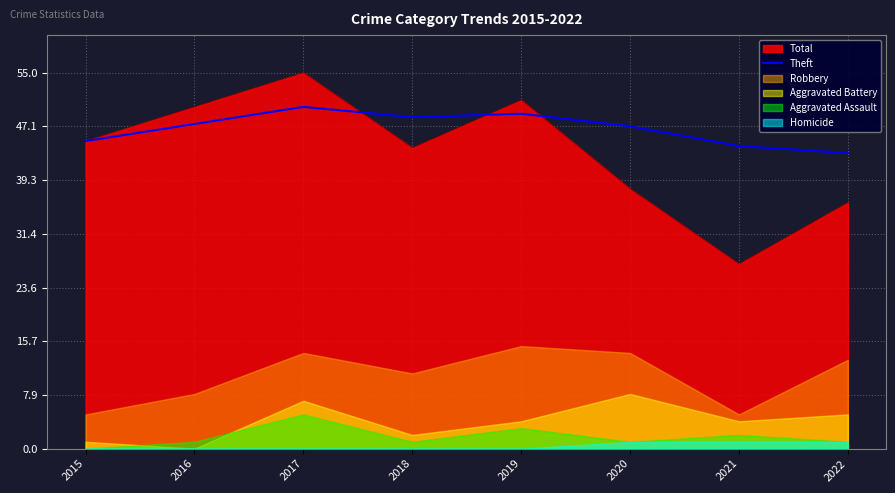

Is the value of Total at 2019 greater than the value of Theft at 2022?

Yes